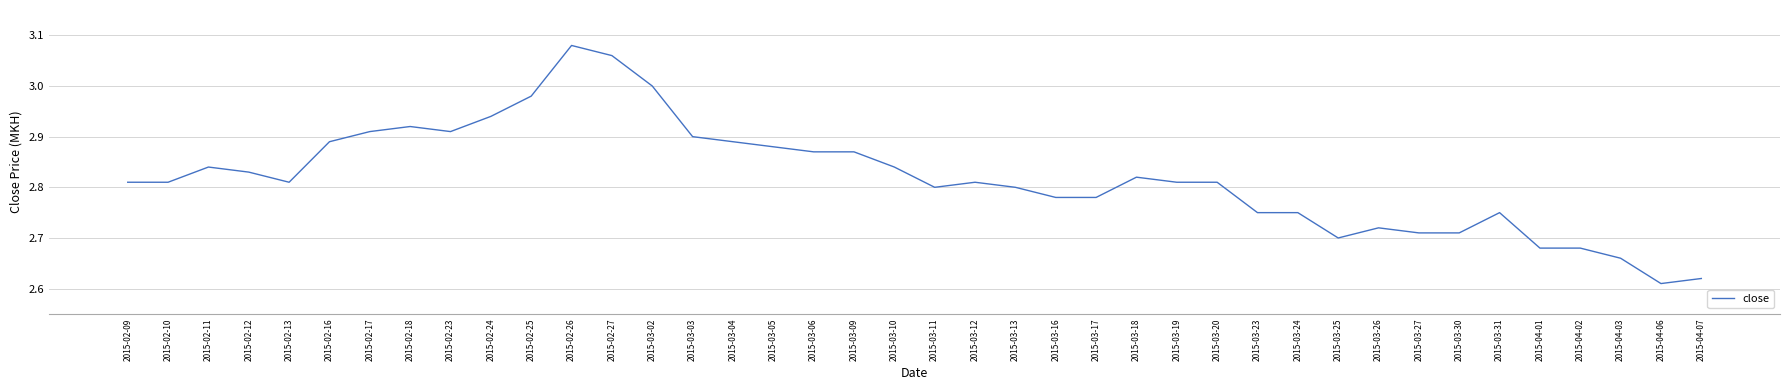

What is the change in value from 2015-03-02 to 2015-03-25?

-0.3